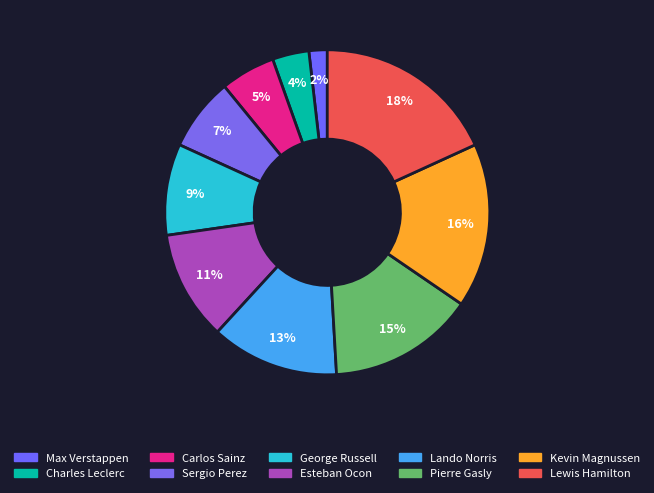

Is it true that Carlos Sainz is 1% of the pie?

False